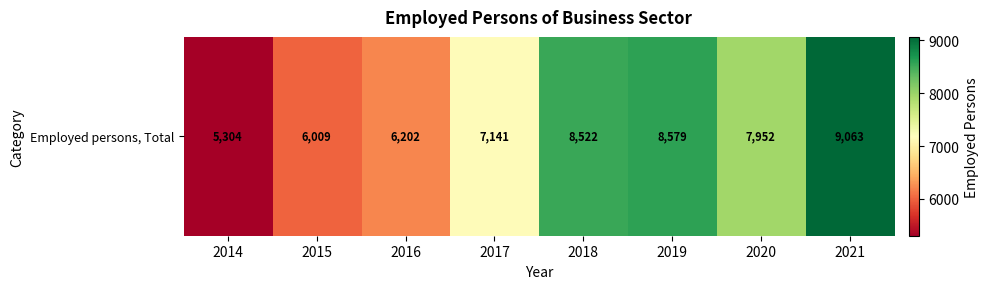

Rank the categories by value from highest to lowest.

2021, 2019, 2018, 2020, 2017, 2016, 2015, 2014